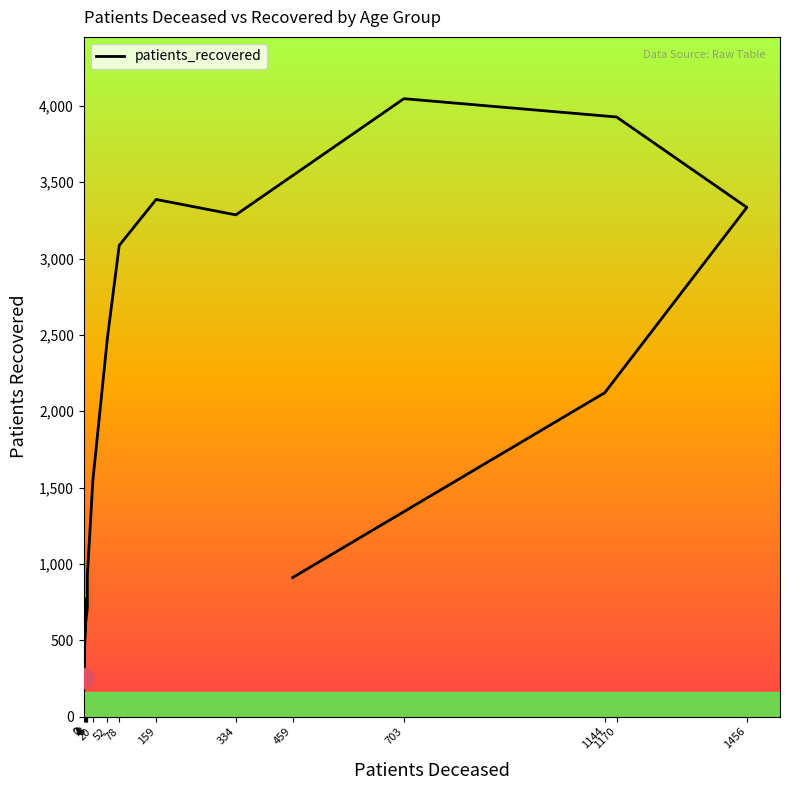

How many points are lower than both their immediate neighbors (excluding endpoints)?

2